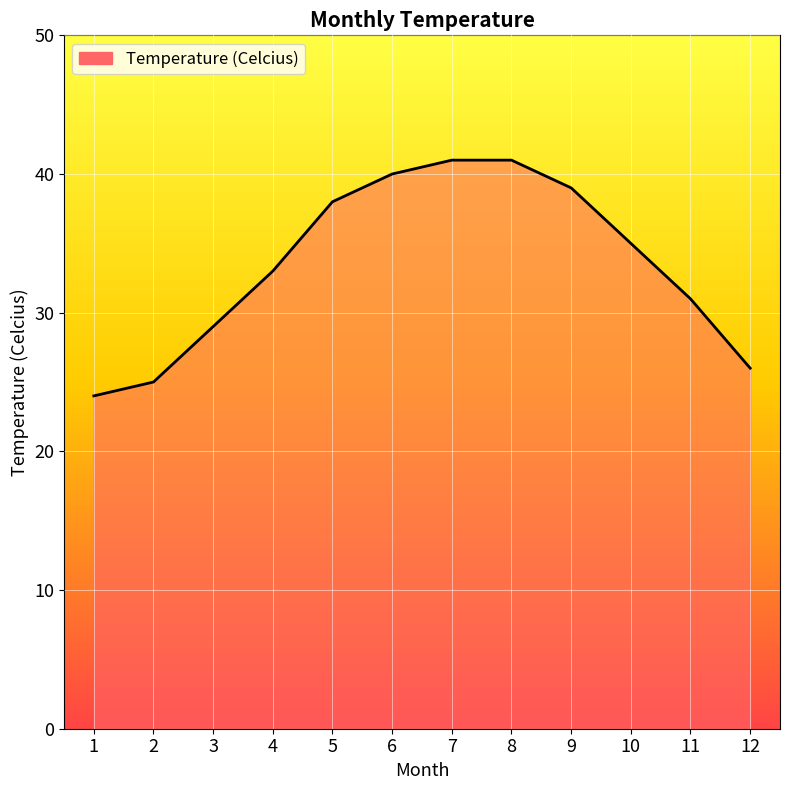

How many lines are shown in the chart?

1